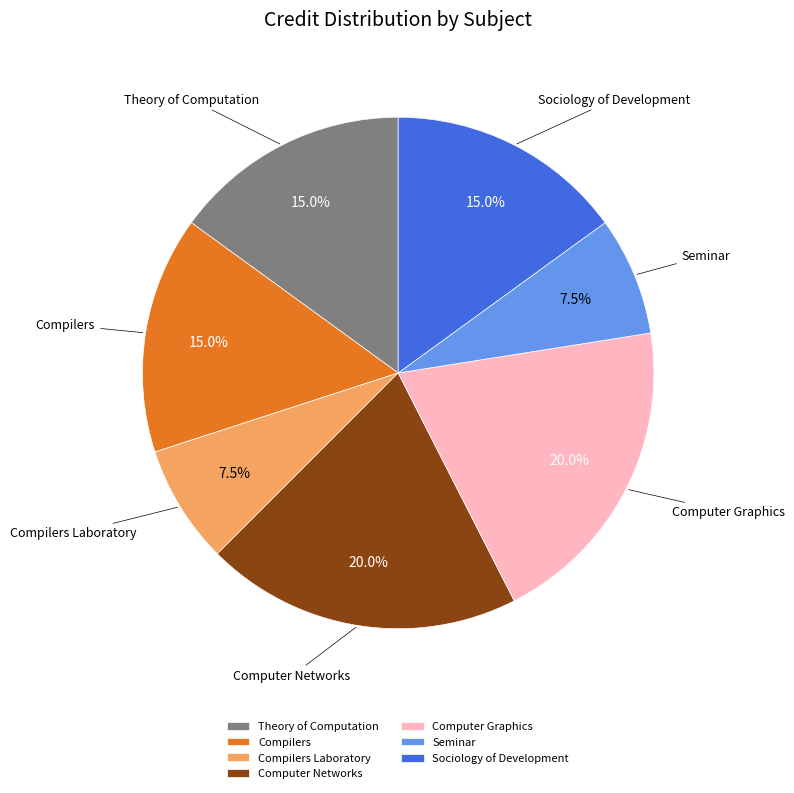

To the nearest percent, what is the difference between the largest and smallest slice percentages?

12%